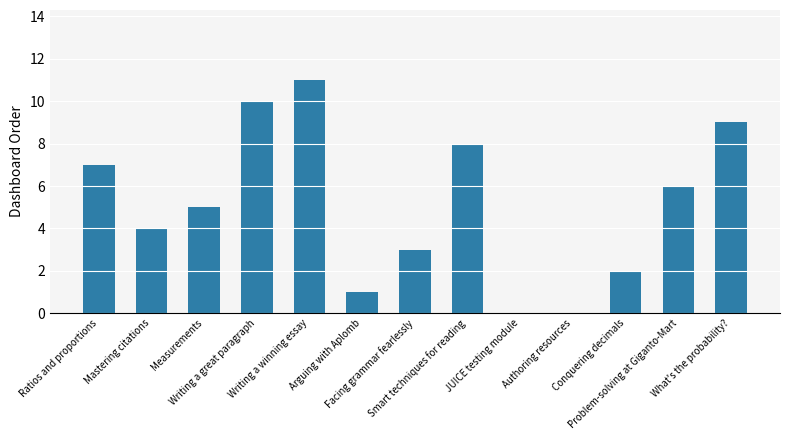

What is the change in value from Measurements to Conquering decimals?

-3